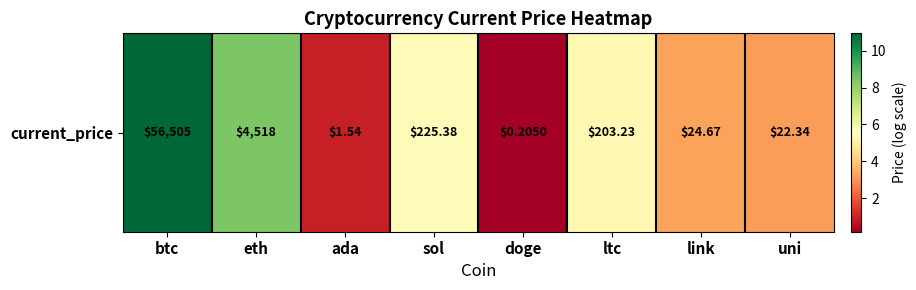

How many values are below 5?

4